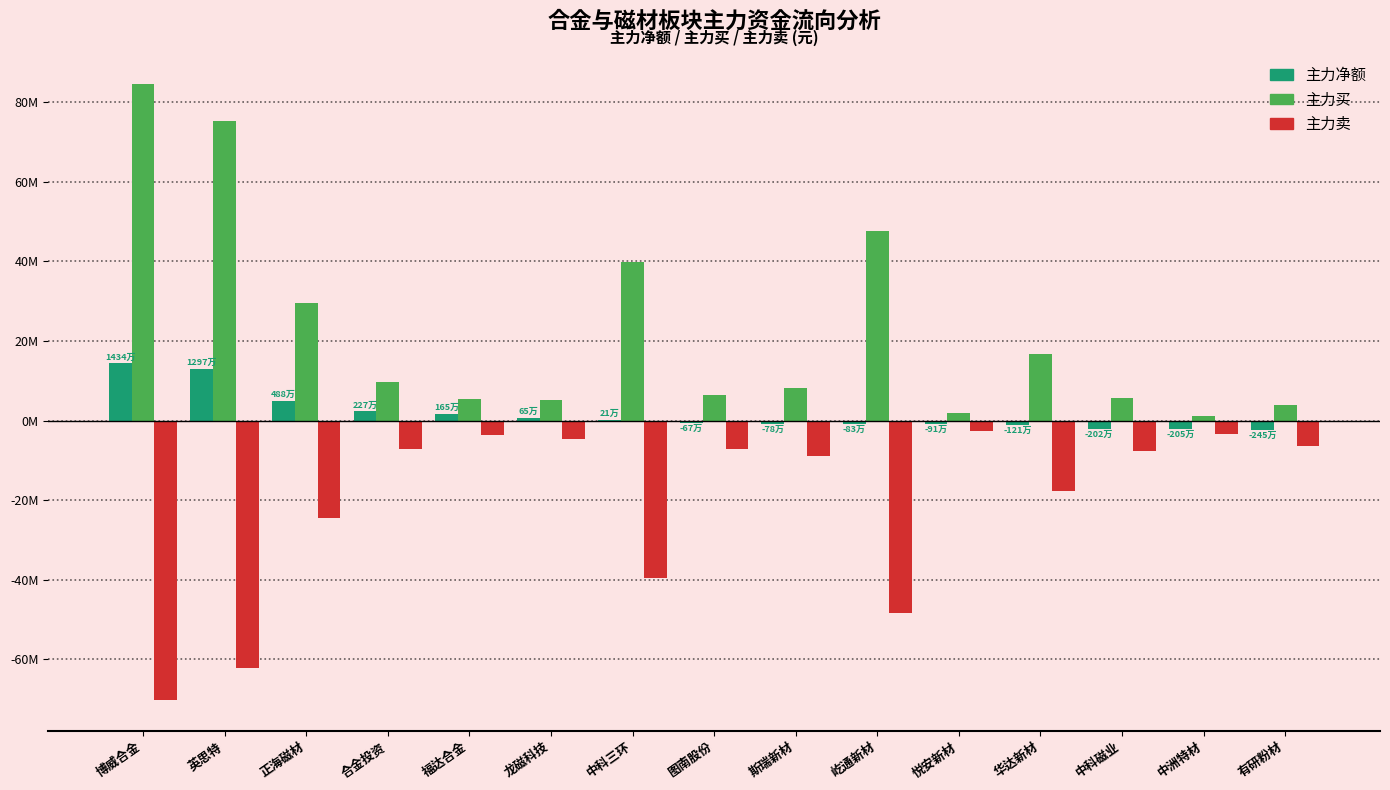

Does the chart contain stacked bars?

No